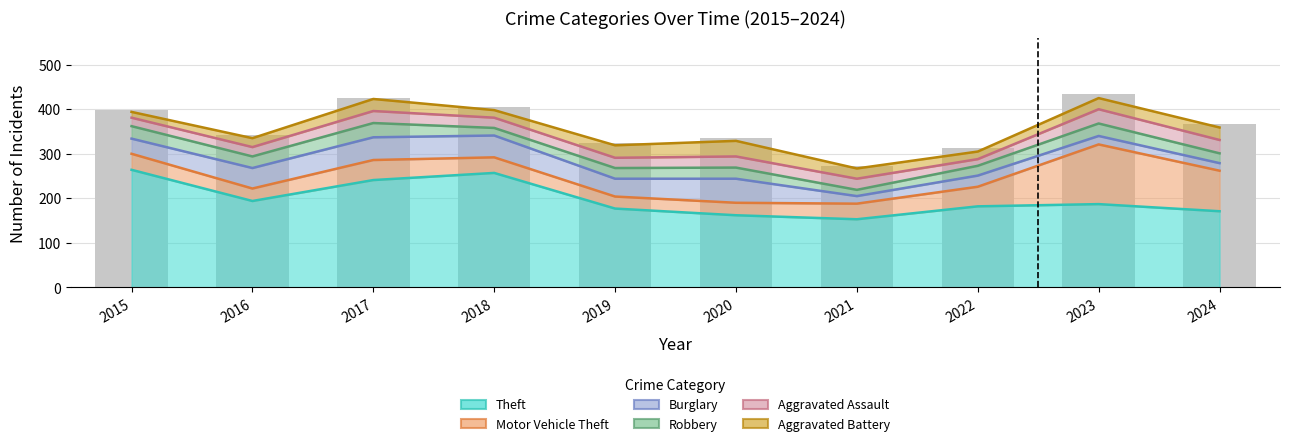

The value of Aggravated Assault at 2019 is 23. True or false?

True